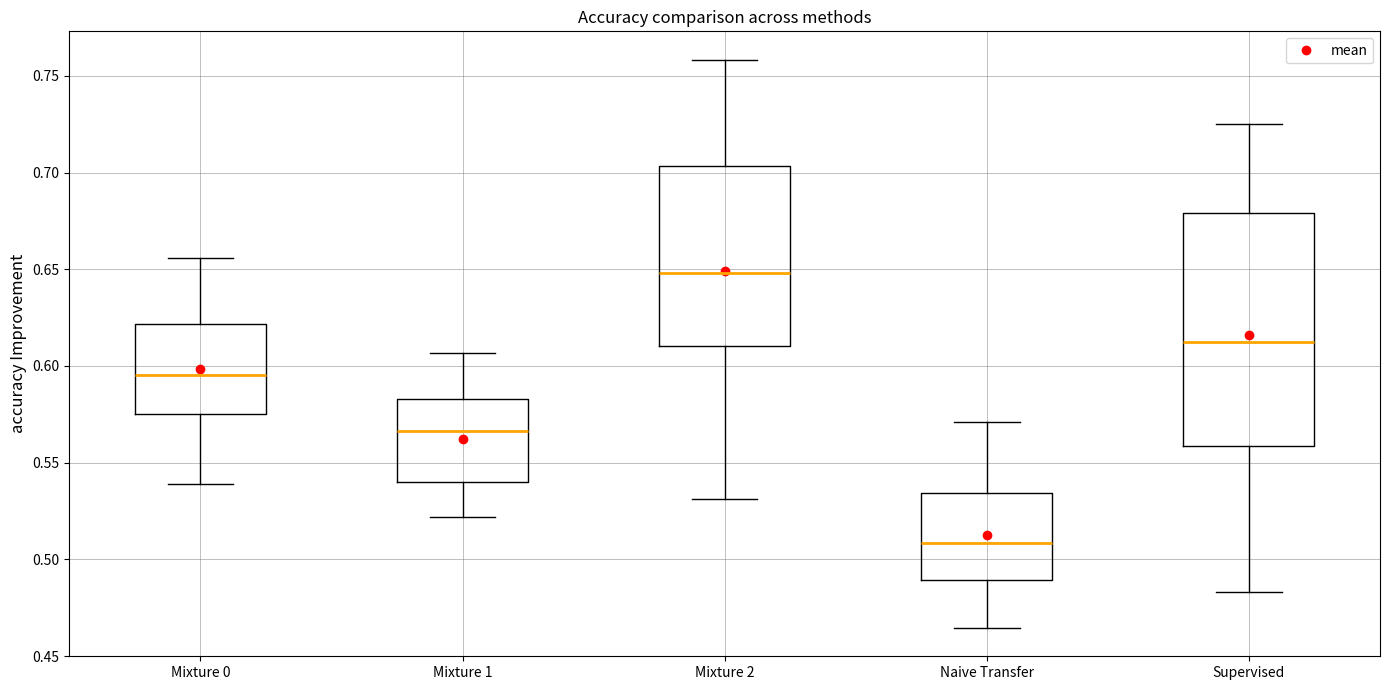

Reading left to right, read every box against the y-axis: the position of its median line, the range the box covers, and the ends of its whiskers. The values are not printed on the chart, so give them approximately, as read against the axis.

Mixture 0: median 0.595, box 0.575 to 0.620, whiskers 0.540 to 0.655
Mixture 1: median 0.565, box 0.540 to 0.585, whiskers 0.520 to 0.605
Mixture 2: median 0.650, box 0.610 to 0.705, whiskers 0.530 to 0.760
Naive Transfer: median 0.510, box 0.490 to 0.535, whiskers 0.465 to 0.570
Supervised: median 0.615, box 0.560 to 0.680, whiskers 0.485 to 0.725